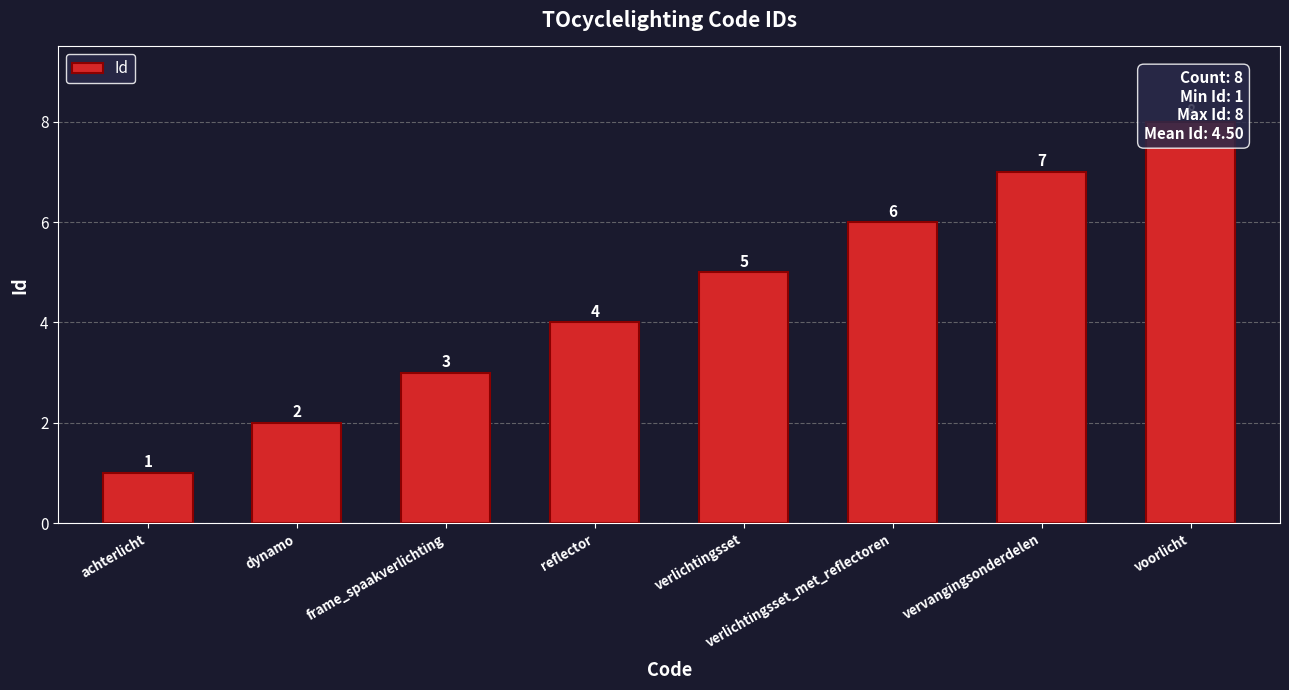

What is the label of the 1st bar from the left?

achterlicht